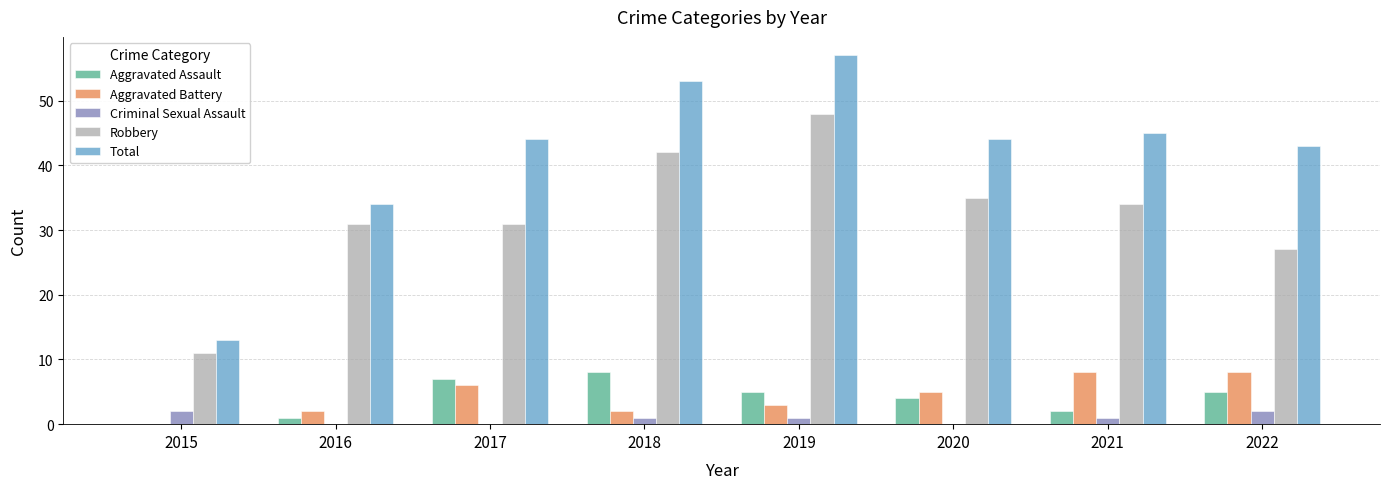

Where does the Aggravated Assault series first go above 5?

2017